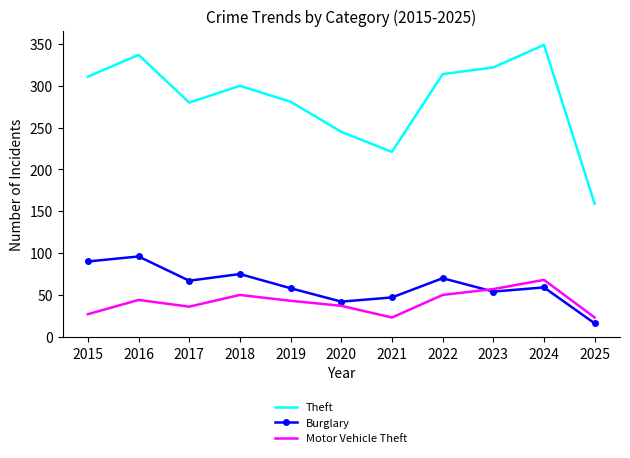

How many values in the Theft series are below 300?

5